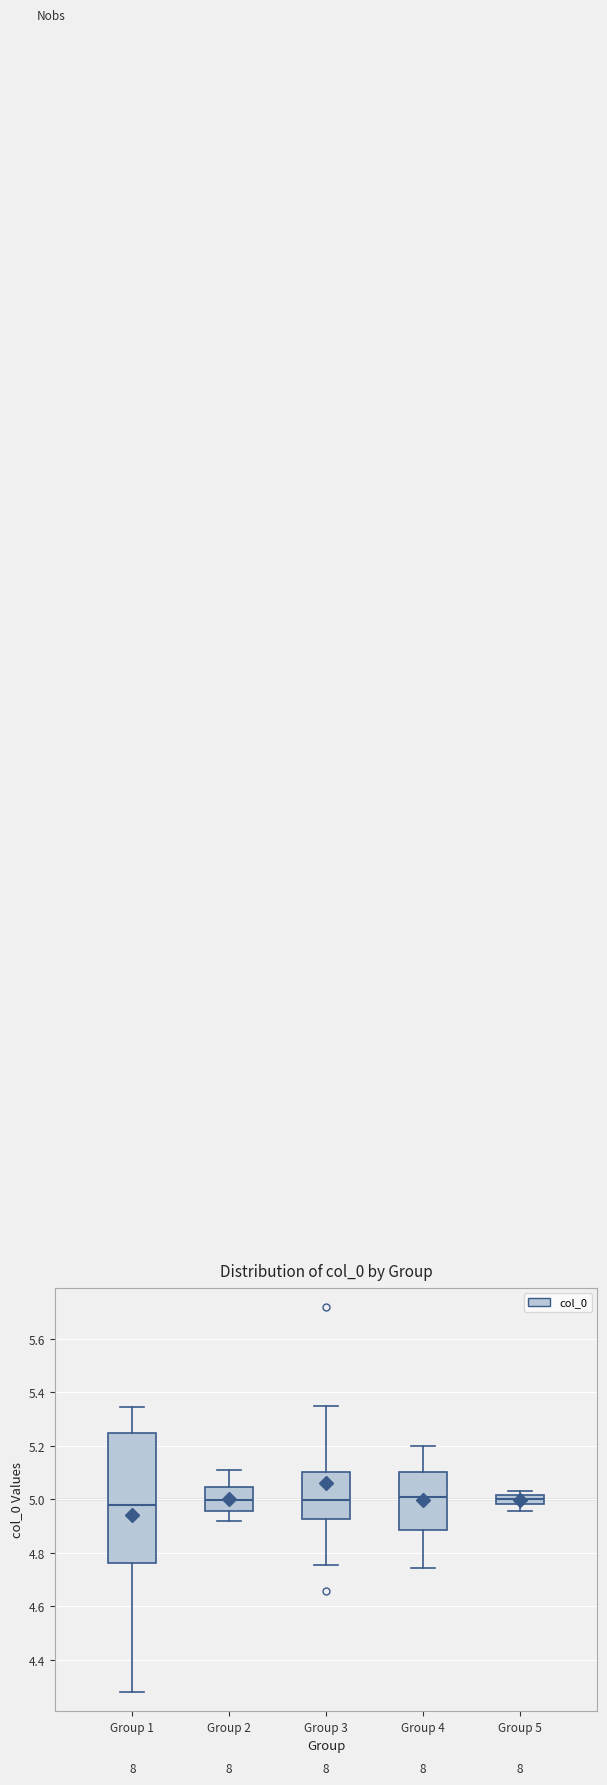

Where does the upper whisker of the box for Group 2 end on the y-axis? The values are not printed on the chart, so give them approximately, as read against the axis.

5.10